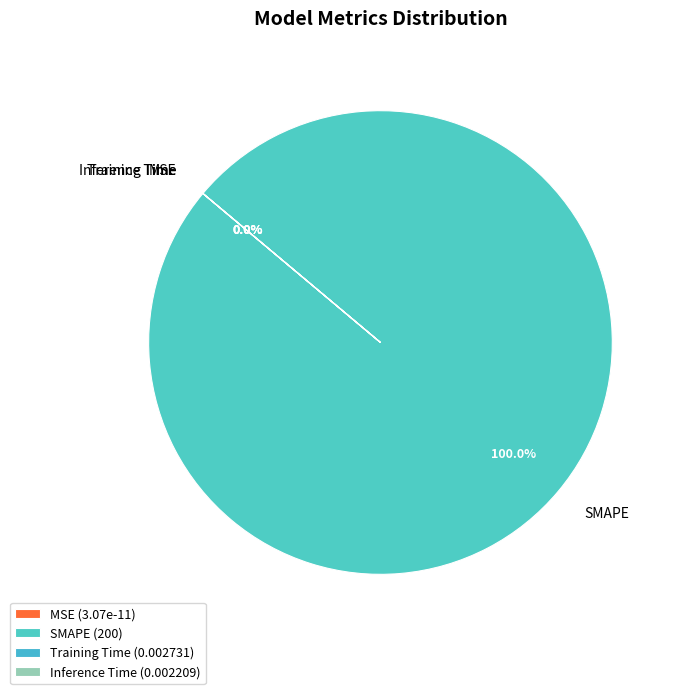

To the nearest percent, what percentage of the pie is SMAPE?

100%